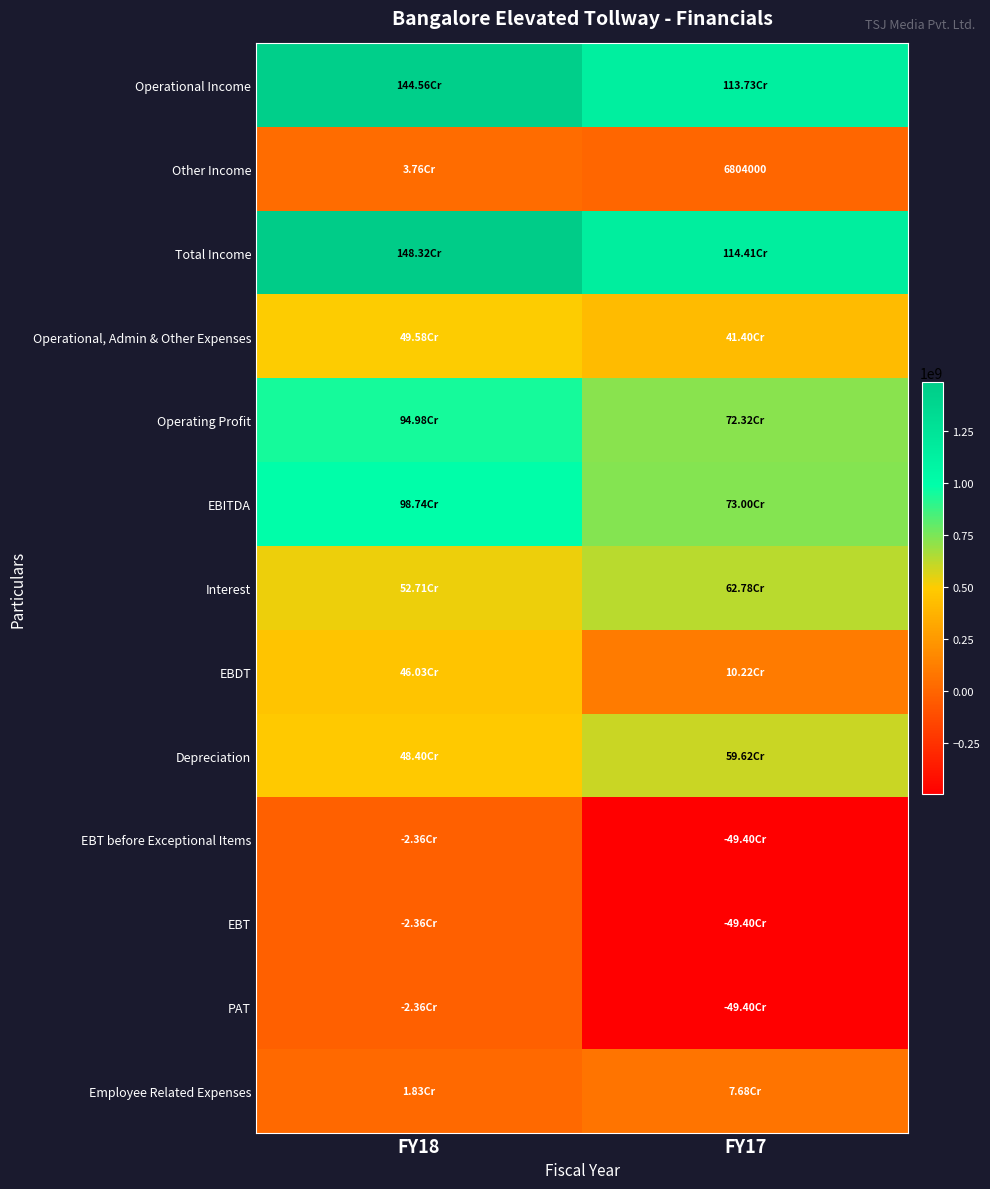

At how many categories does at least one series exceed 142920043?

2